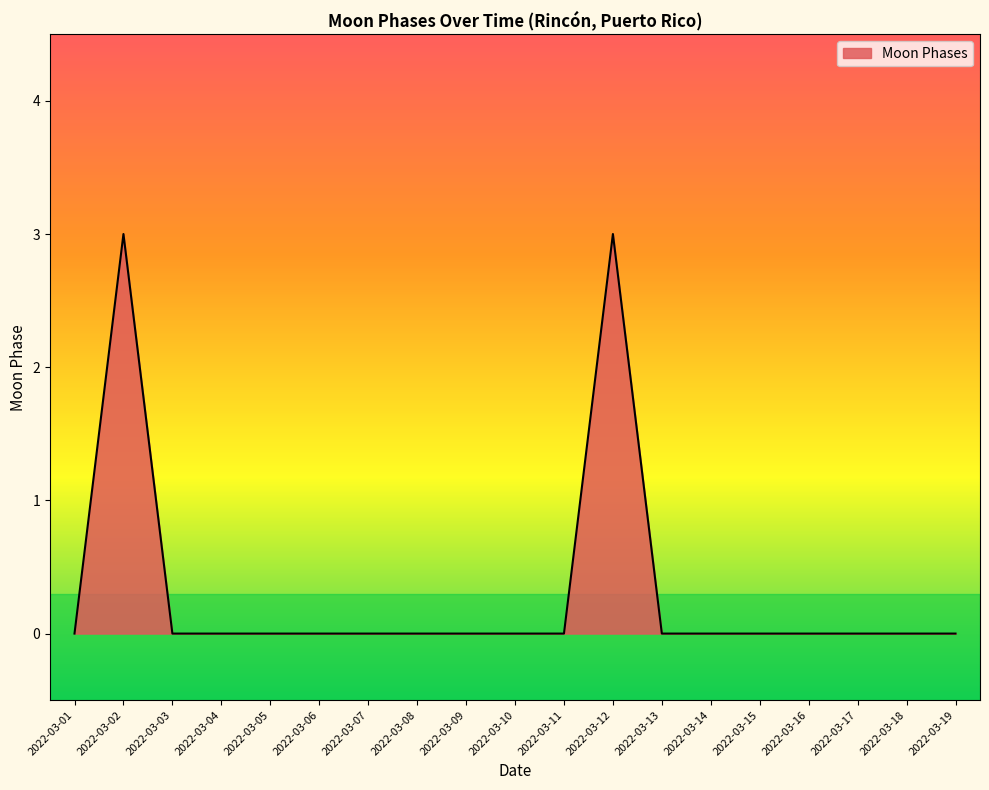

The chart shows a value of 0 at 2022-03-08. True or false?

True